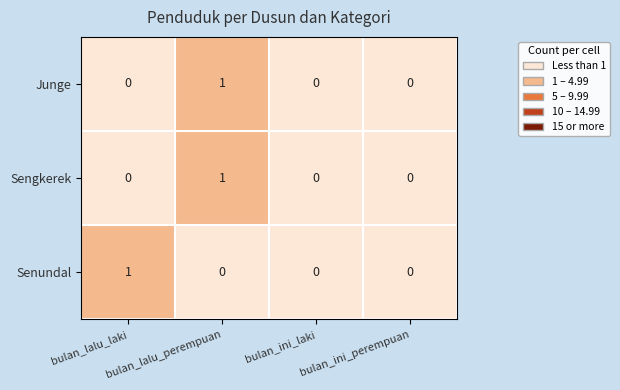

Count the Sengkerek values in the range 0 to 1.

4